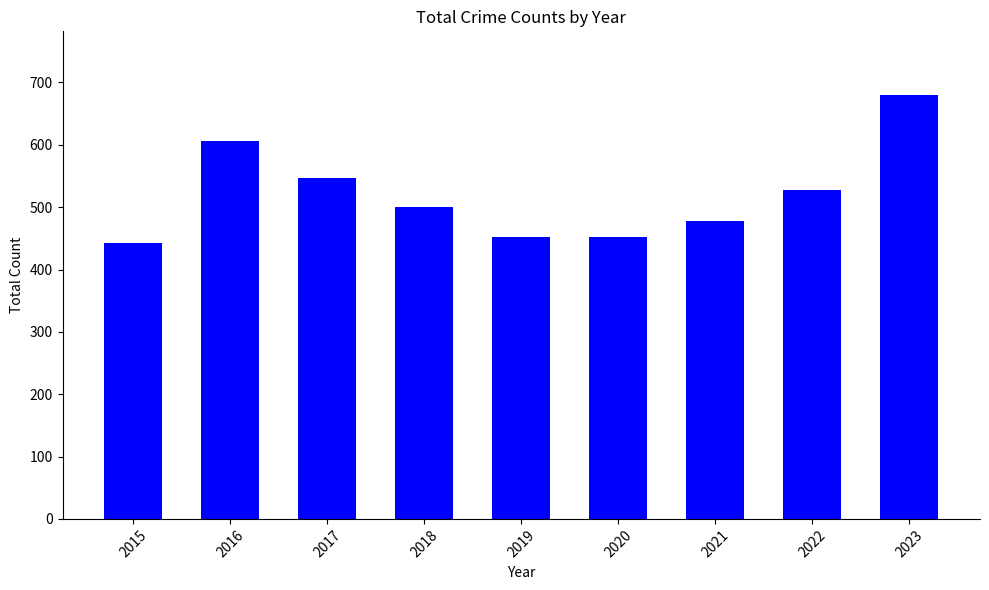

What is the value of the 6th bar from the left?

452